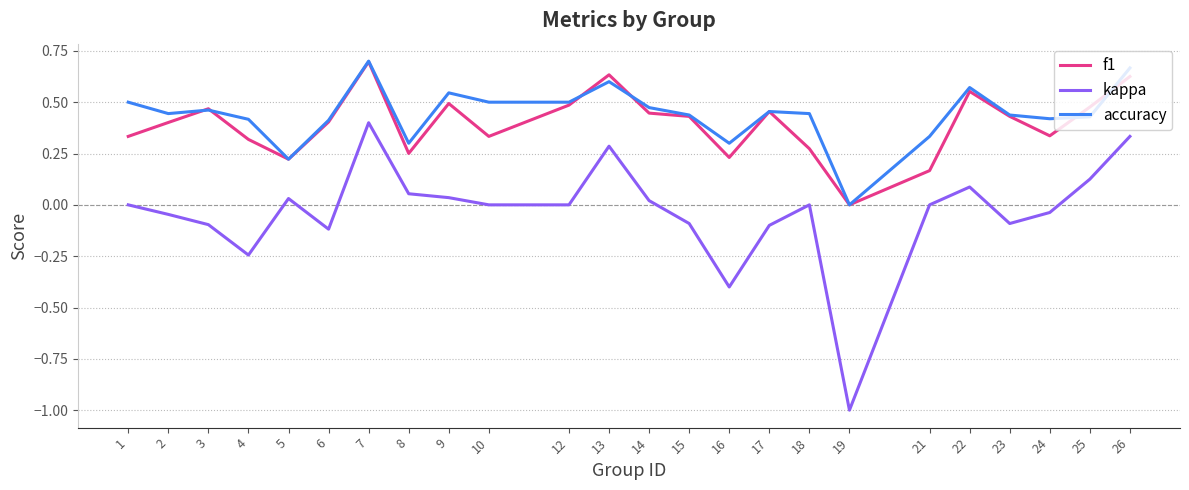

At which category is the sum across all series the highest?

7